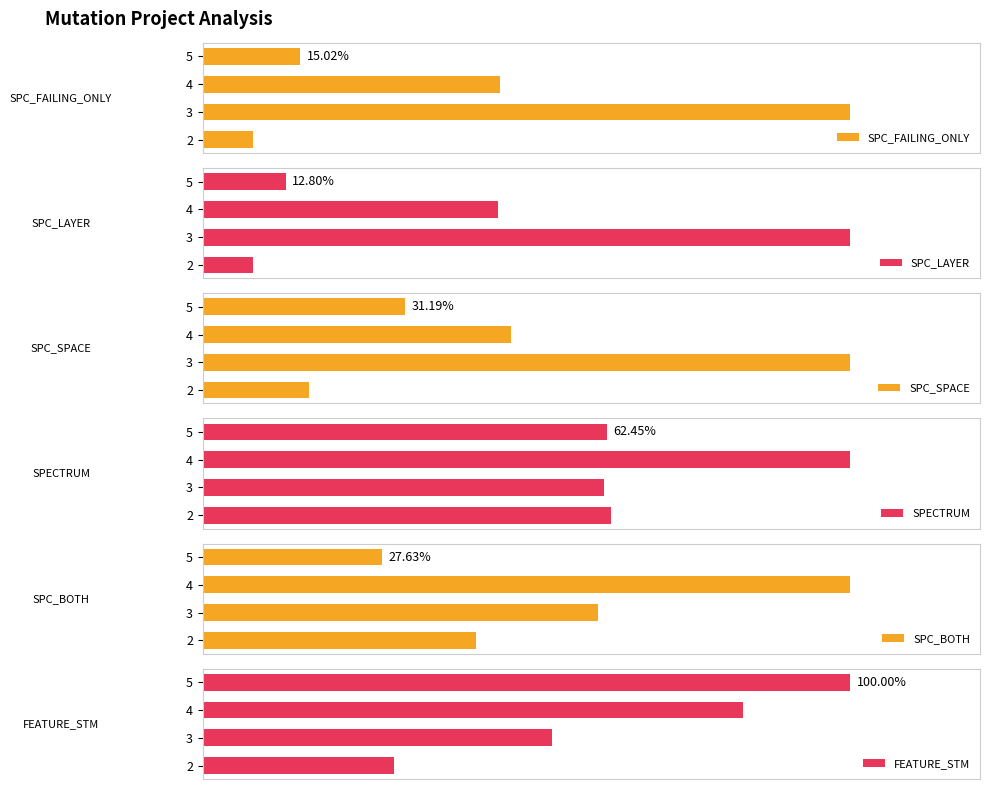

What is the sum of all SPC_LAYER values?

166.1